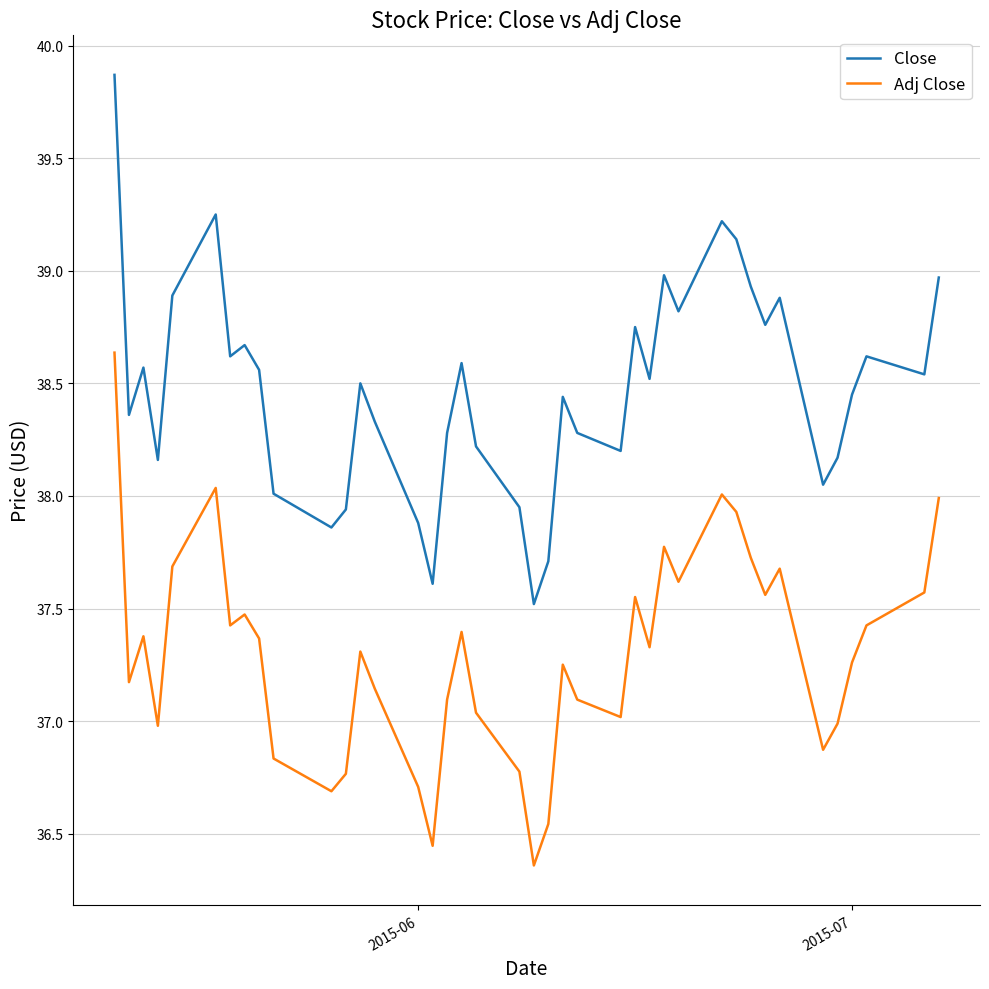

True or false: Close and Adj Close intersect in this chart.

False